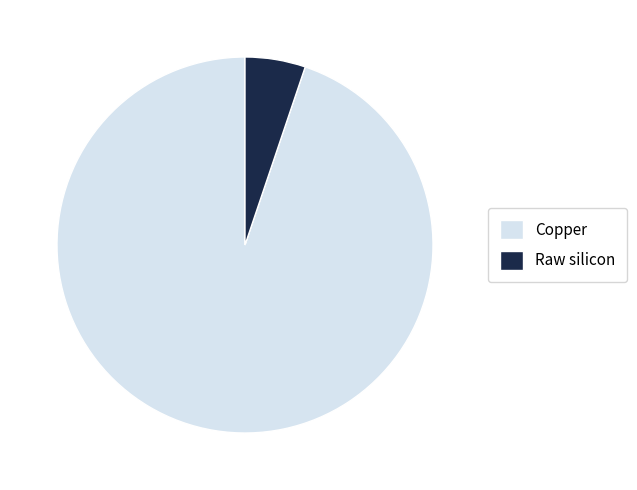

Rank the categories by value from lowest to highest.

Raw silicon, Copper